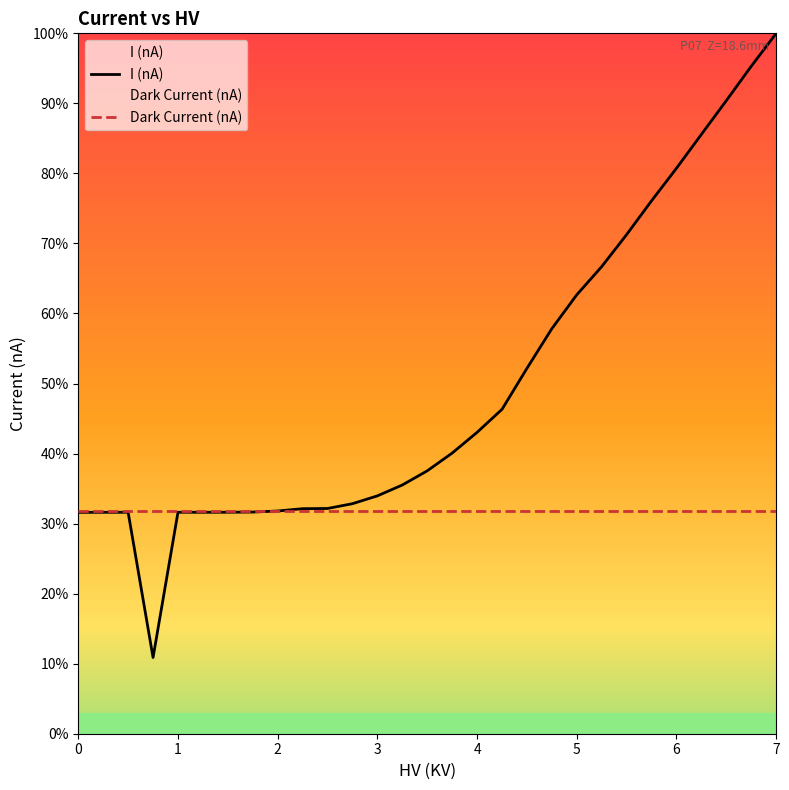

True or false: Dark Current (nA) has a value of 11.4 at 5.

False